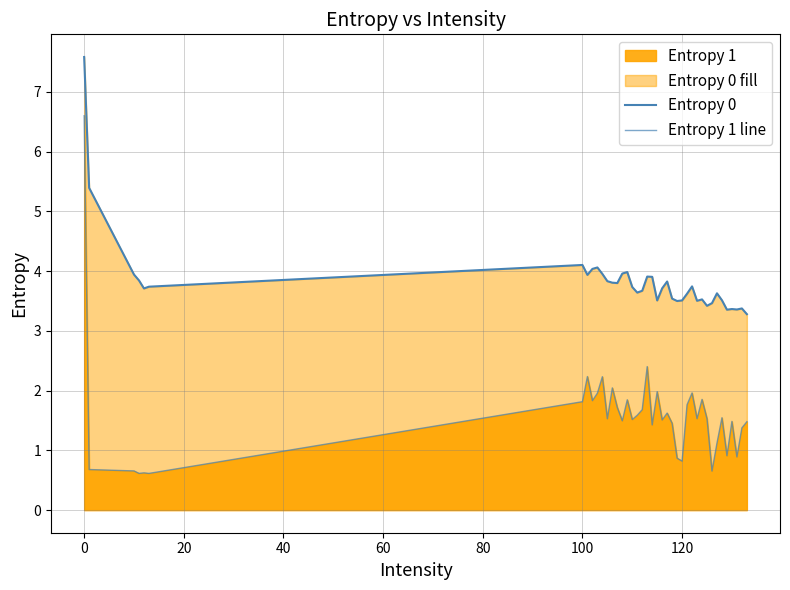

Rank the series by their average value, from lowest to highest.

Entropy 1 line, Entropy 0